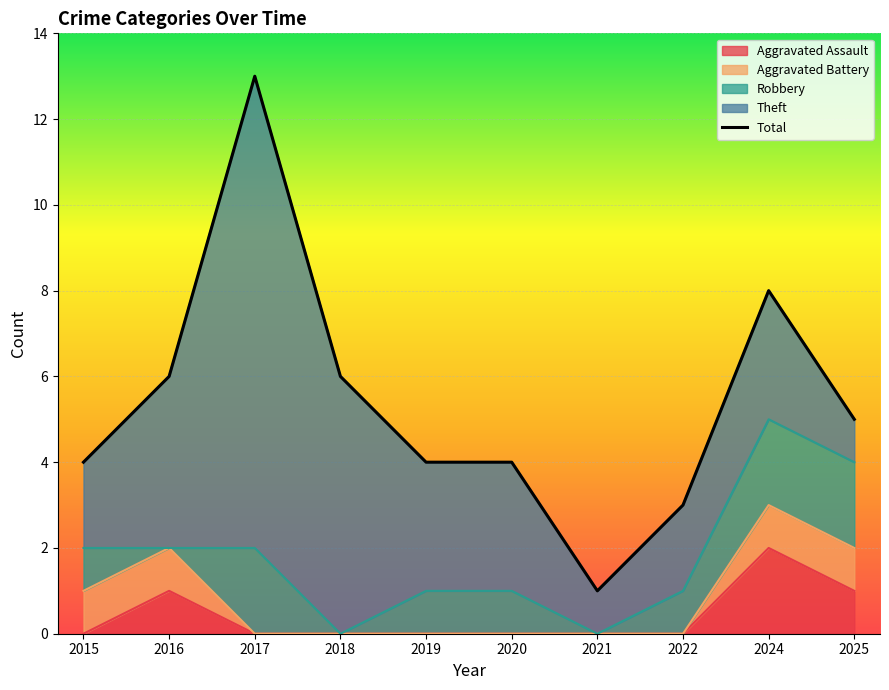

True or false: Aggravated Assault and Theft cross at least once.

False